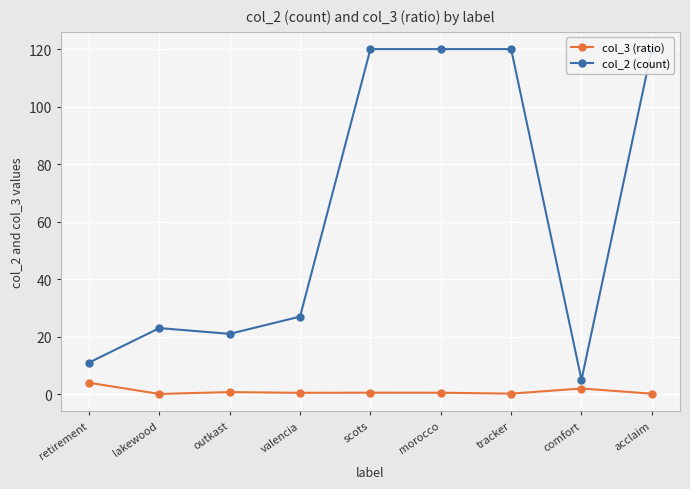

What is the difference between the maximum and minimum values in the col_2 (count) series?

115.0